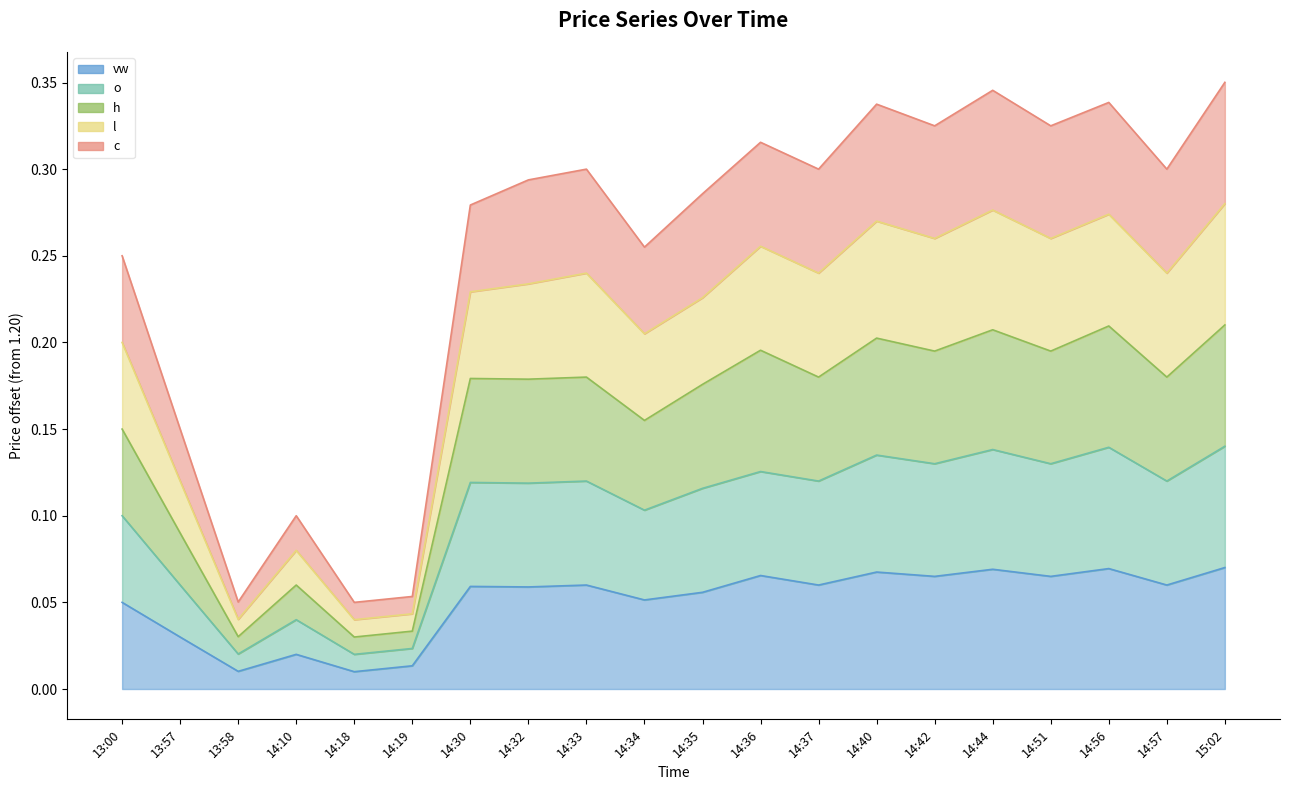

Which category has the highest value across all series?

15:02